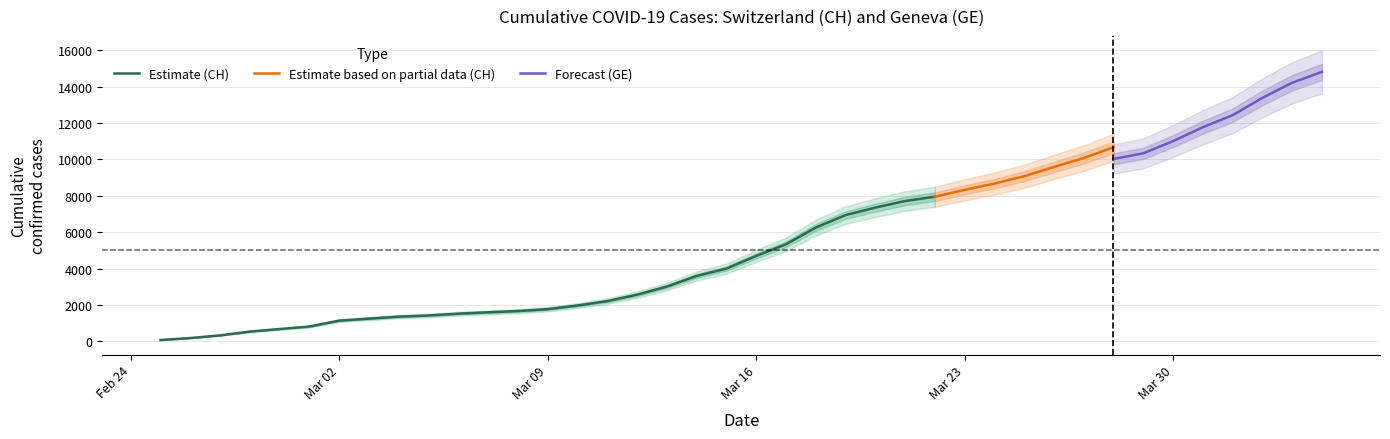

What is the difference between the CH values at 0 and 37?

13950